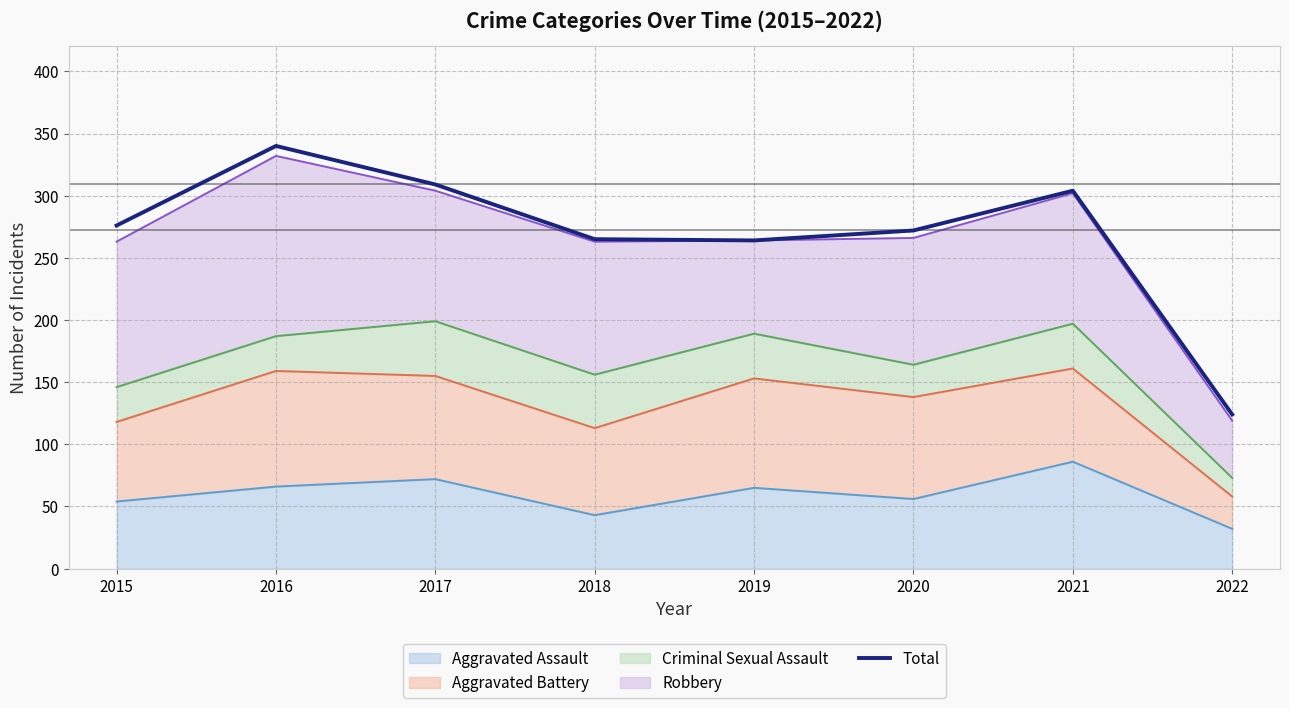

Rank the categories by value from lowest to highest.

2022, 2019, 2018, 2020, 2015, 2021, 2017, 2016